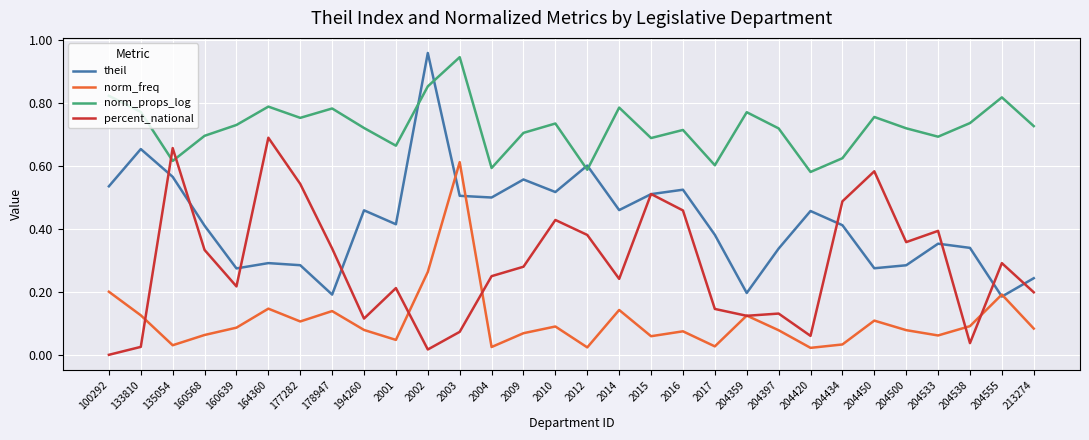

What position from the left is 133810?

2